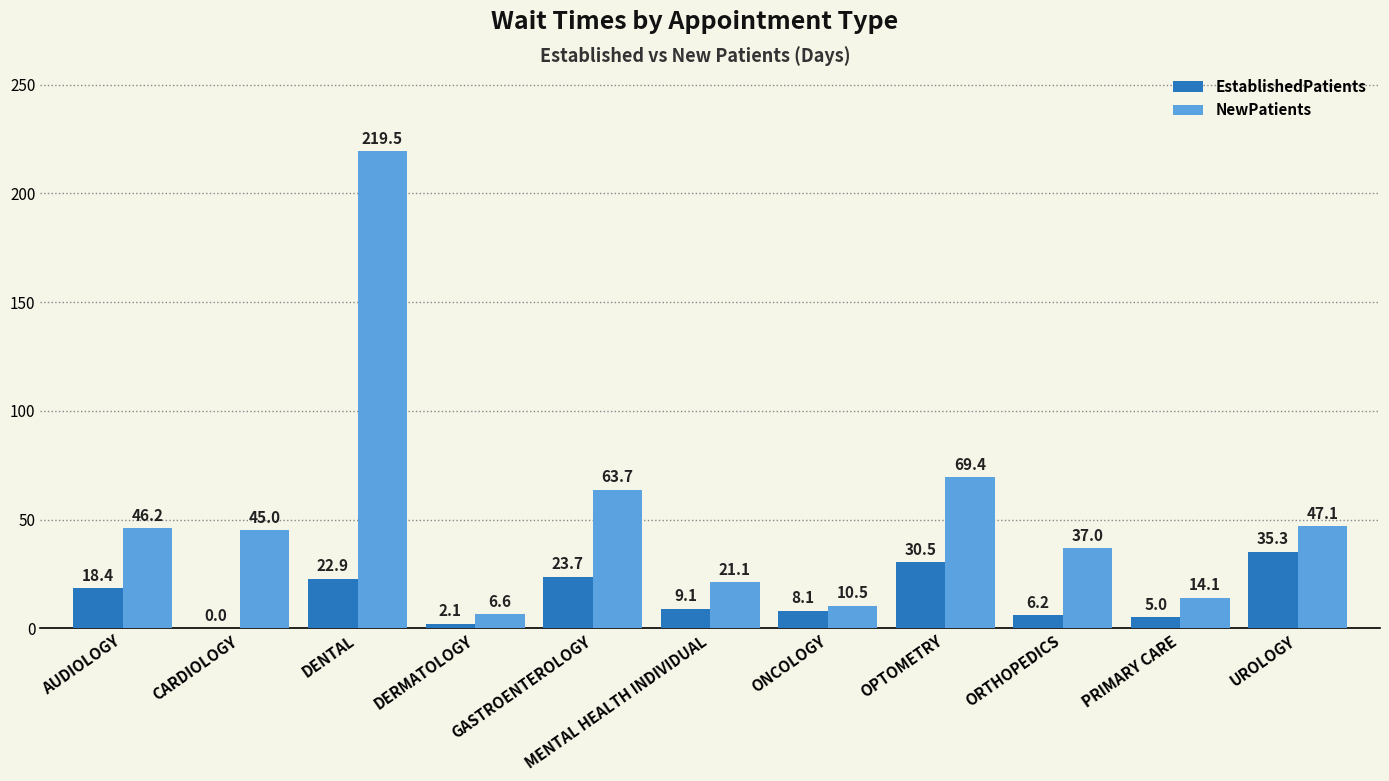

The value of EstablishedPatients at OPTOMETRY is 21.0. True or false?

False